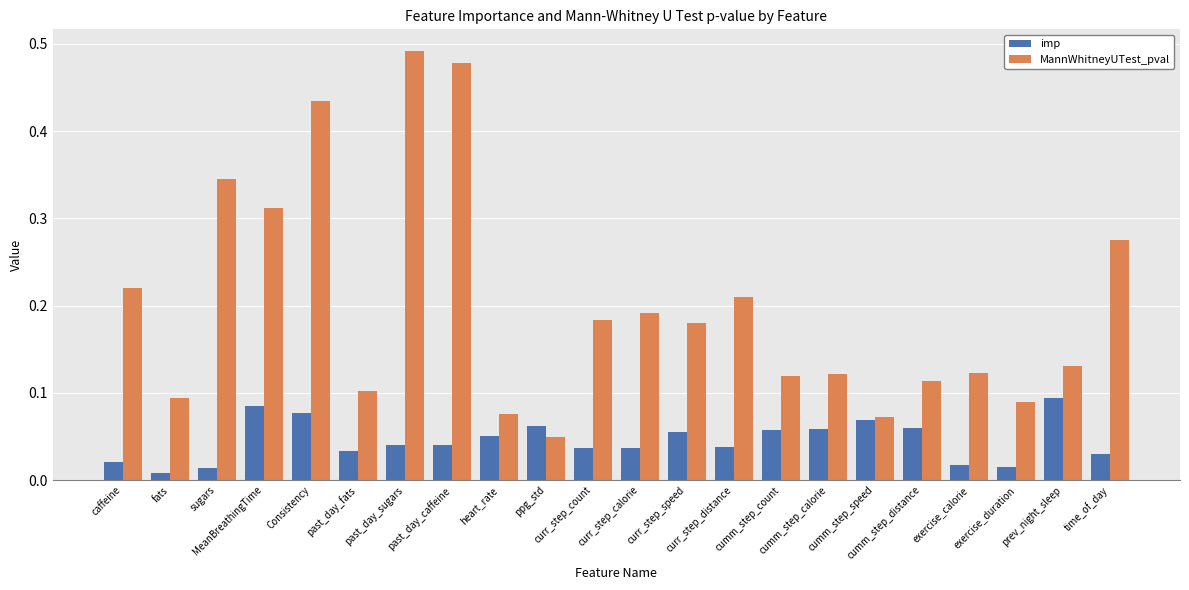

What is the label of the 8th bar from the right?

cumm_step_count